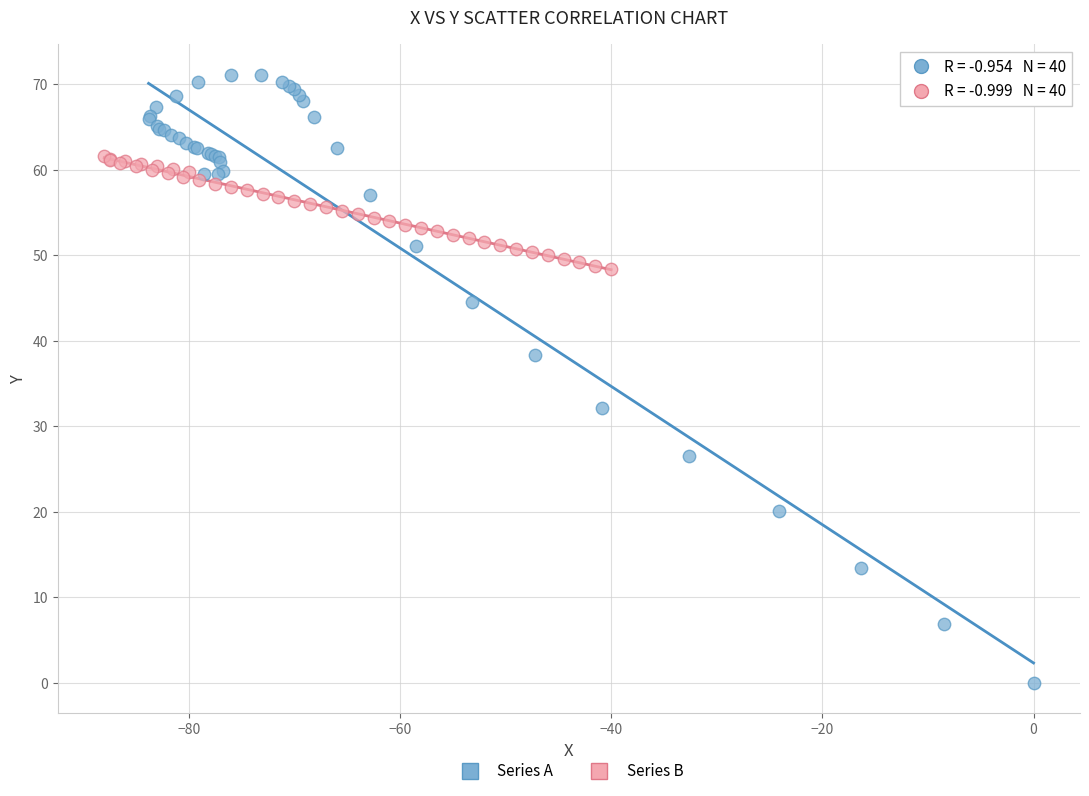

Which series reaches the maximum Y coordinate?

Series A